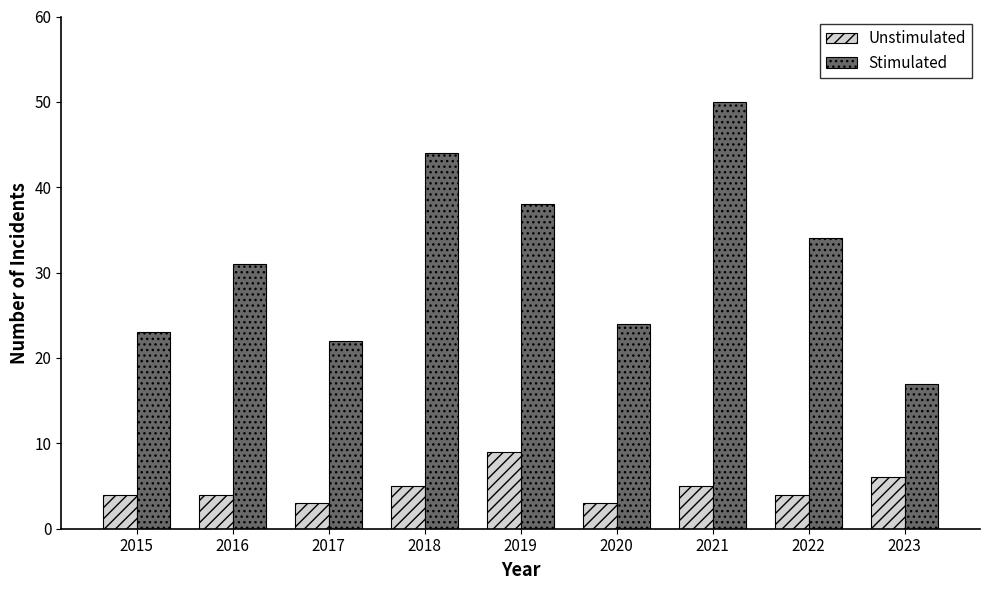

Is the value of Unstimulated at 2017 greater than the value of Stimulated at 2016?

No